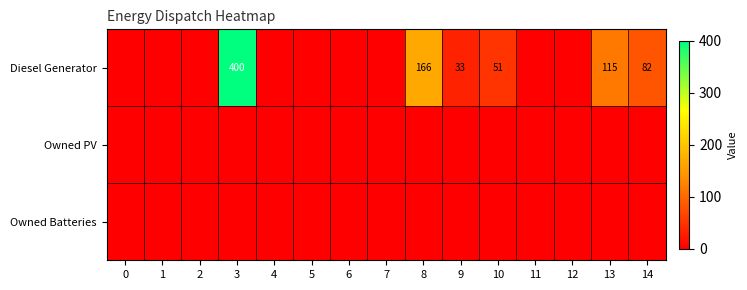

List the series in order of their peak value, lowest first.

Owned PV, Owned Batteries, Diesel Generator